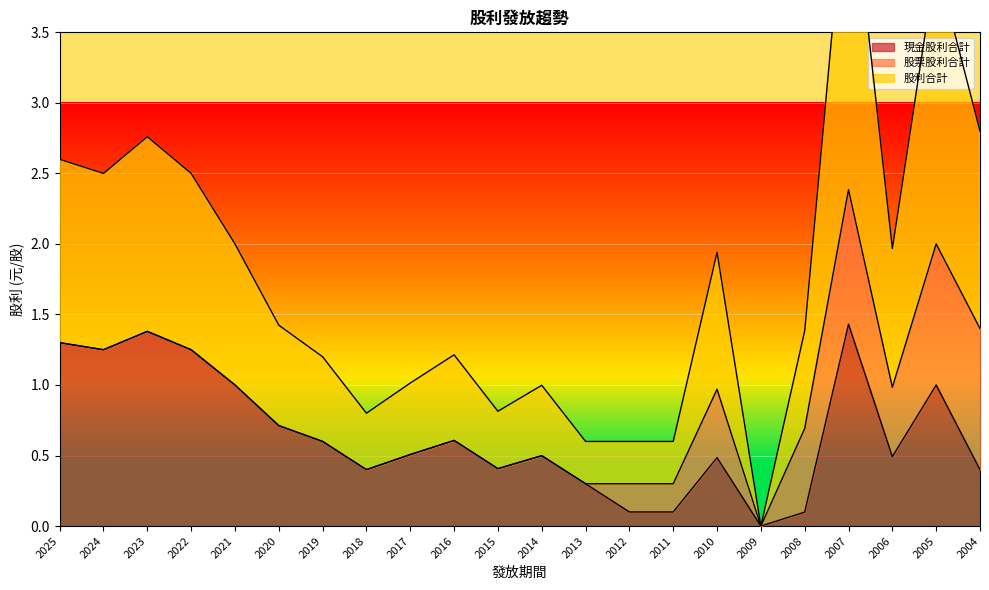

What is the sum of the 現金股利合計 values at 2024 and 2021?

2.2